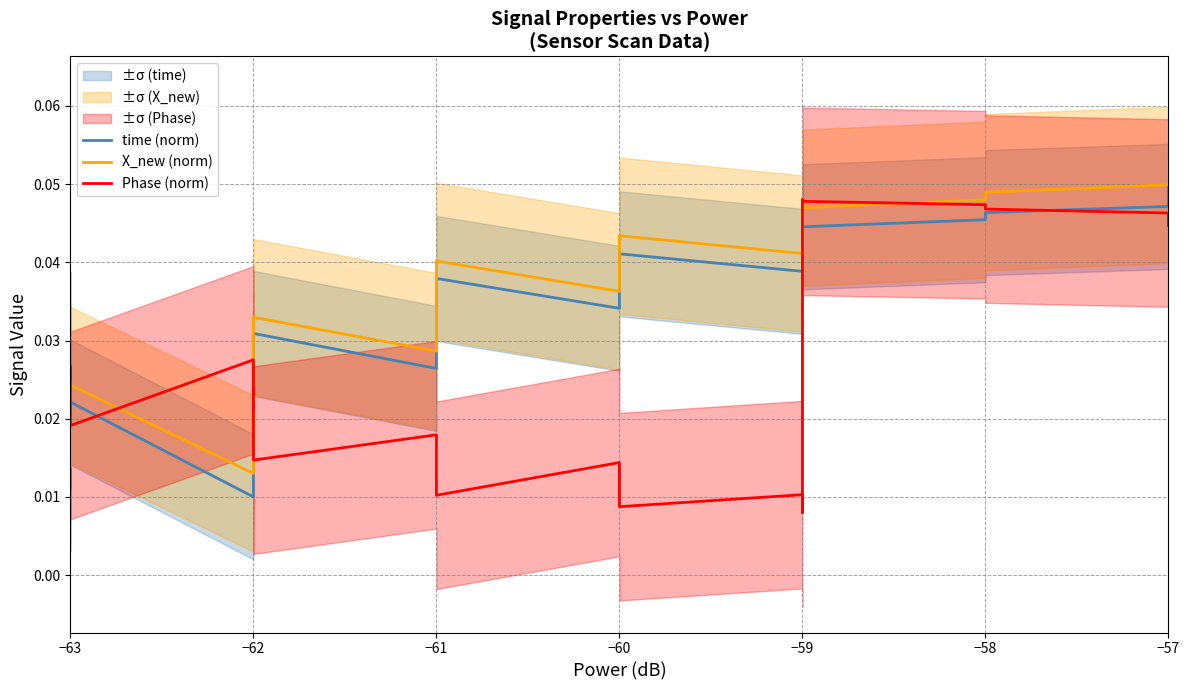

Reading left to right, transcribe all the data shown in this chart.

time (norm): 0.0	0.0	0.0	0.0	0.0	0.0	0.0	0.0	0.0	0.0	0.0	0.0	0.0	0.0	0.0	0.0	0.0	0.0	0.0	0.0	0.0	0.0	0.0	0.0	0.0	0.0	0.0	0.0	0.0	0.0	0.0	0.0	0.0	0.0	0.0	0.0	0.0	0.0	0.0	0.1
X_new (norm): 0.0	0.0	0.0	0.0	0.0	0.0	0.0	0.0	0.0	0.0	0.0	0.0	0.0	0.0	0.0	0.0	0.0	0.0	0.0	0.0	0.0	0.0	0.0	0.0	0.0	0.0	0.0	0.0	0.0	0.0	0.0	0.0	0.0	0.0	0.0	0.0	0.0	0.1	0.1	0.1
Phase (norm): 0.0	0.0	0.0	0.0	0.0	0.0	0.0	0.0	0.0	0.0	0.0	0.0	0.0	0.0	0.0	0.0	0.0	0.0	0.0	0.0	0.0	0.0	0.0	0.0	0.0	0.0	0.0	0.0	0.0	0.0	0.0	0.0	0.0	0.0	0.0	0.0	0.0	0.0	0.0	0.0